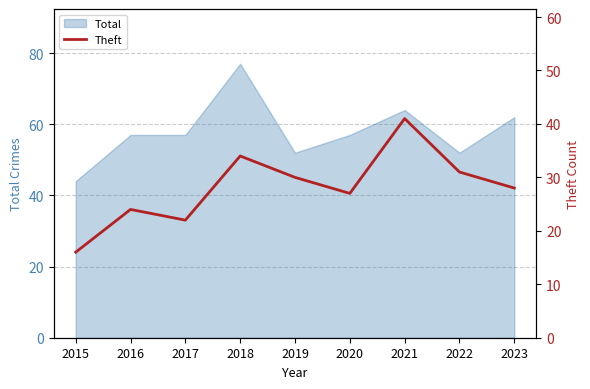

What is the minimum value for Total?

44